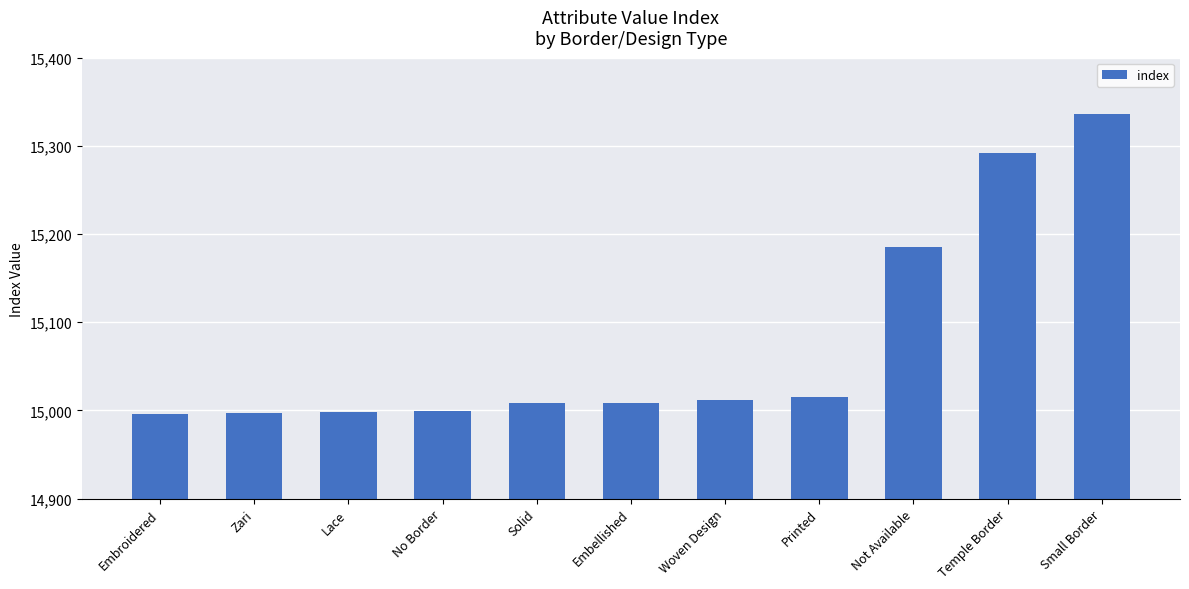

What is the sum of the values at Lace and Small Border?

30334